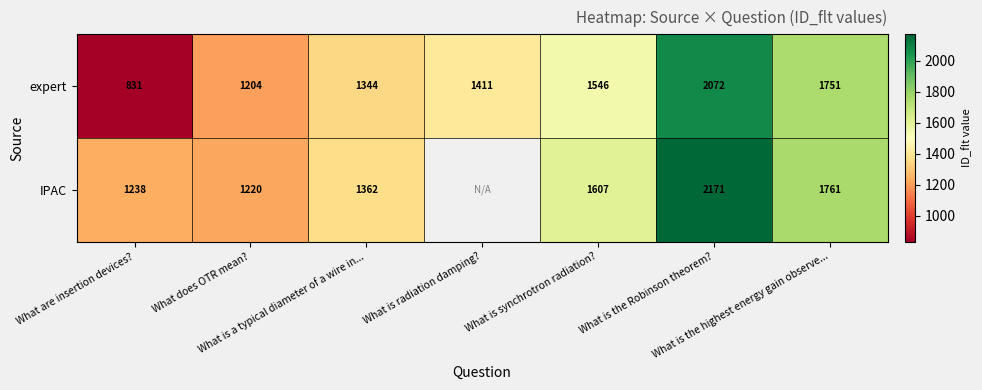

How many data points does each series have?

7